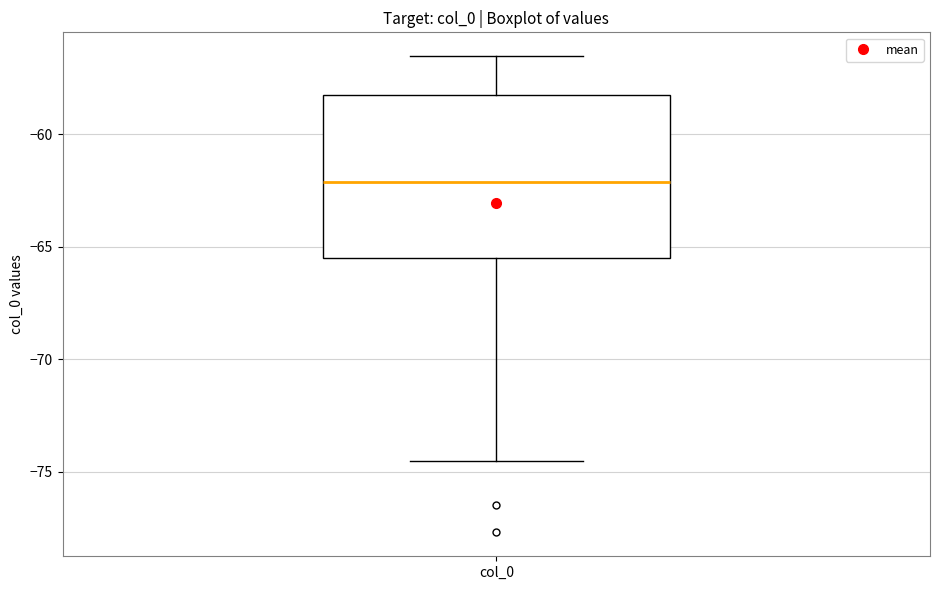

Read this box plot against the y-axis: the position of the median line, the range covered by the box, and the ends of both whiskers. The values are not printed on the chart, so give them approximately, as read against the axis.

median -62.0, box -65.5 to -58.5, whiskers -74.5 to -56.5